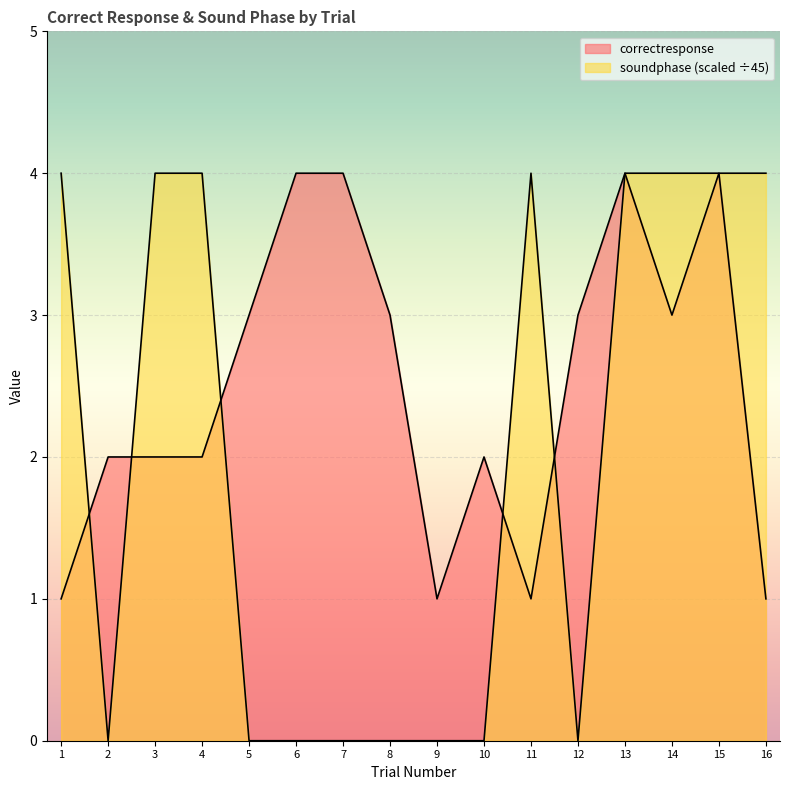

Where is soundphase nearest to the value 2?

1